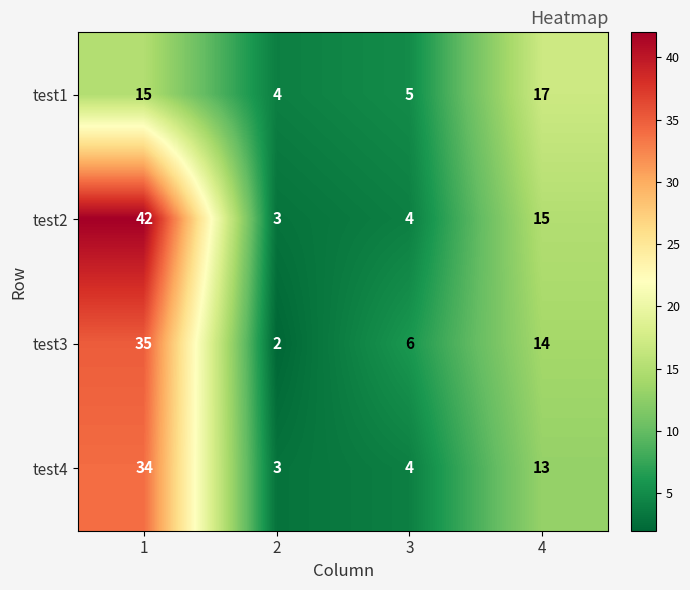

True or false: test1 has a value of 23 at 1.

False